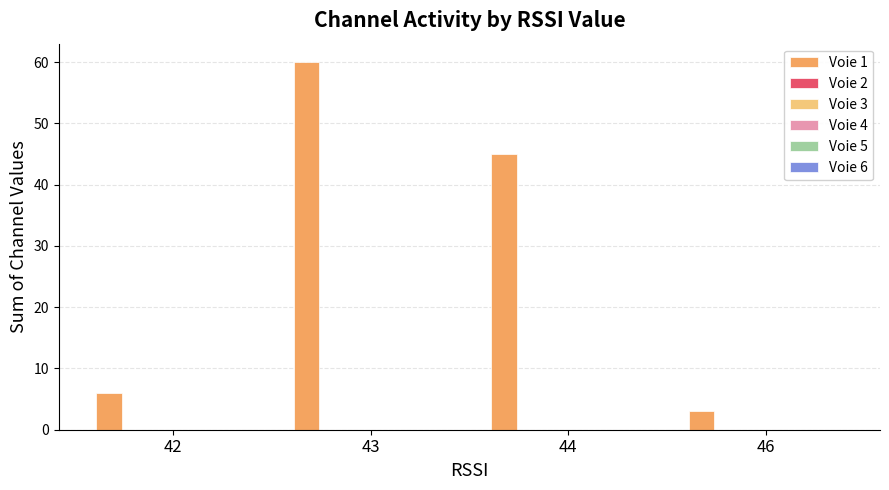

What is the sum of all values?

114